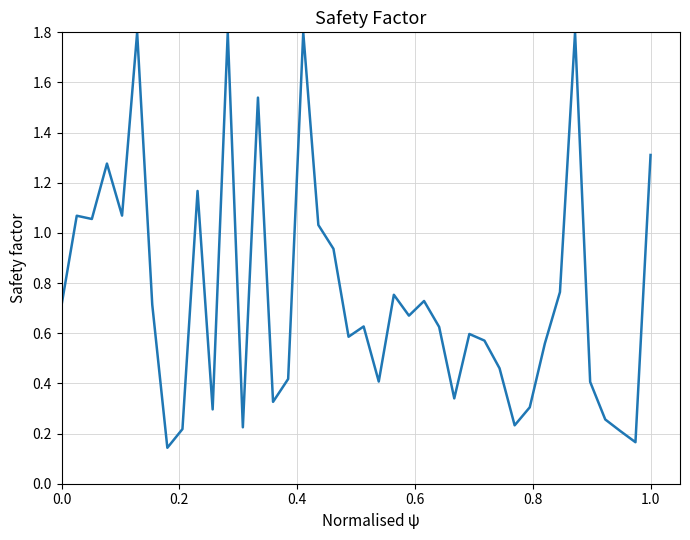

What is the difference between the maximum and minimum values?

1.7